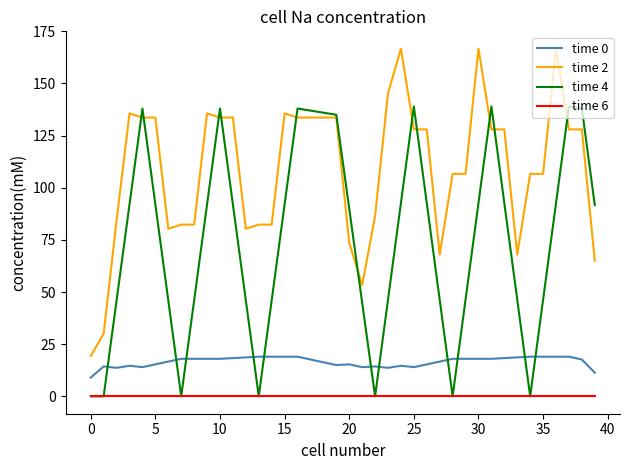

What is the lowest value of the time 0 series?

9.0